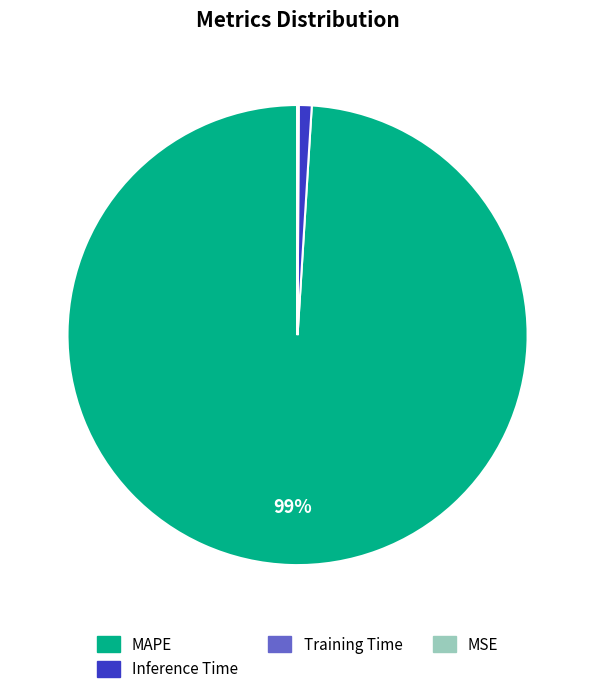

To the nearest percent, what percentage of the pie is Inference Time?

1%